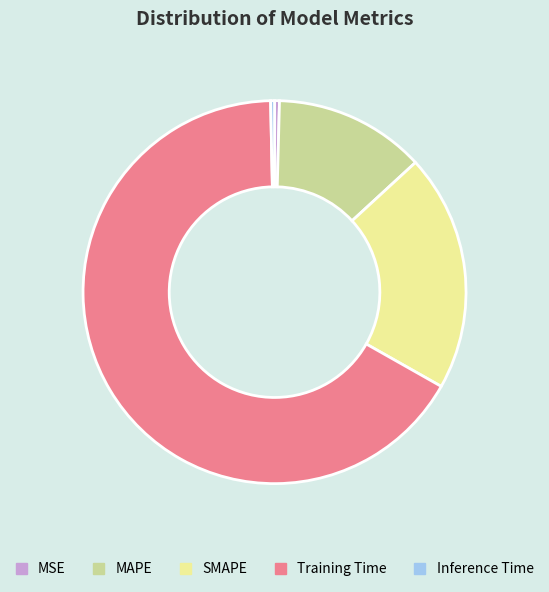

Is there a majority slice in this chart?

Yes